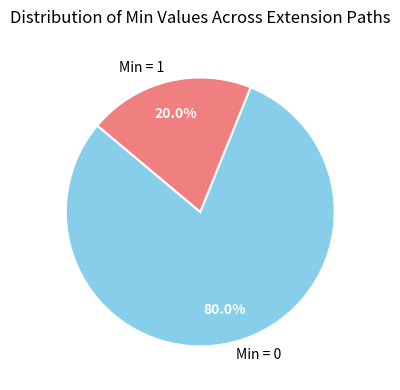

Rank the categories by value from lowest to highest.

Min = 1, Min = 0